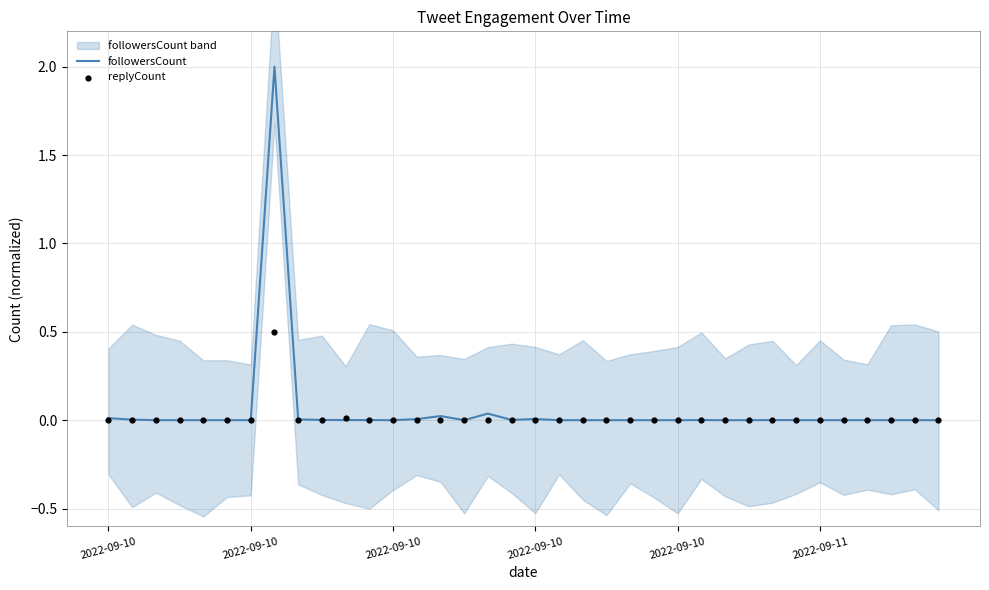

What are all the series names shown in the legend?

followersCount, replyCount